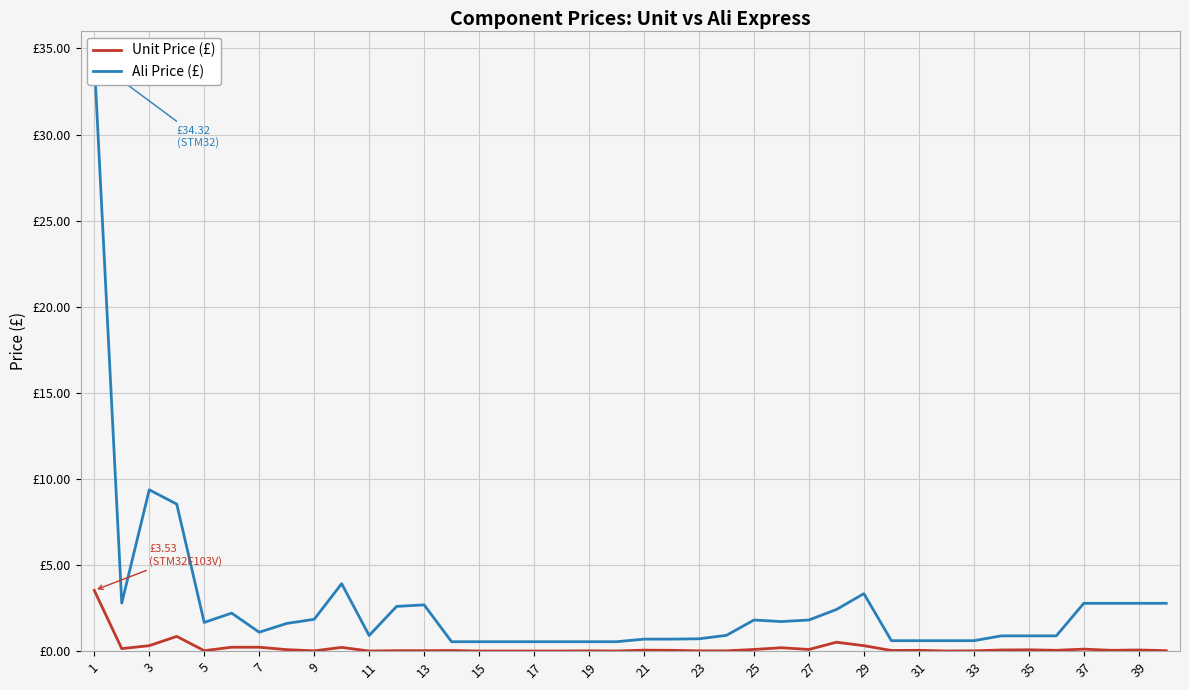

The Ali Price (£) series shows 0.6 at 33. True or false?

True